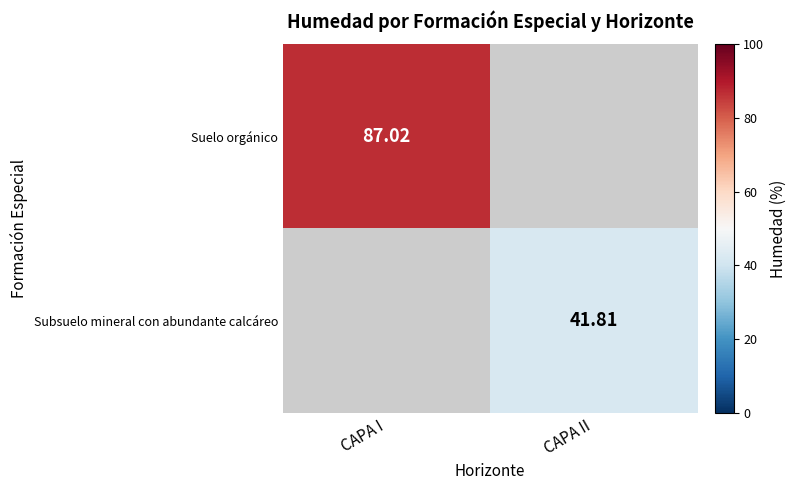

How many distinct data groups are displayed?

2